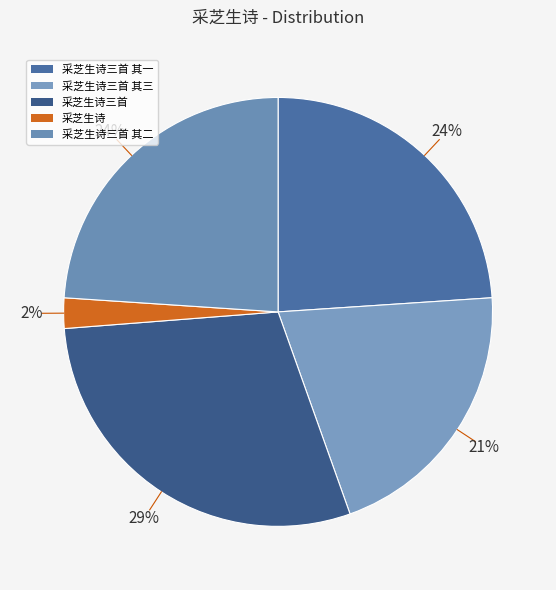

Is there a majority slice in this chart?

No